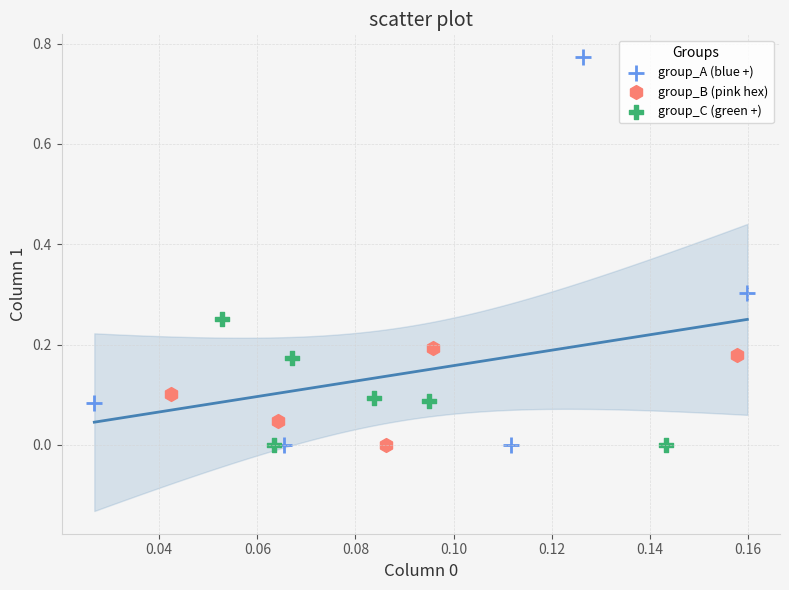

Which series reaches the maximum Y coordinate?

group_A (blue +)